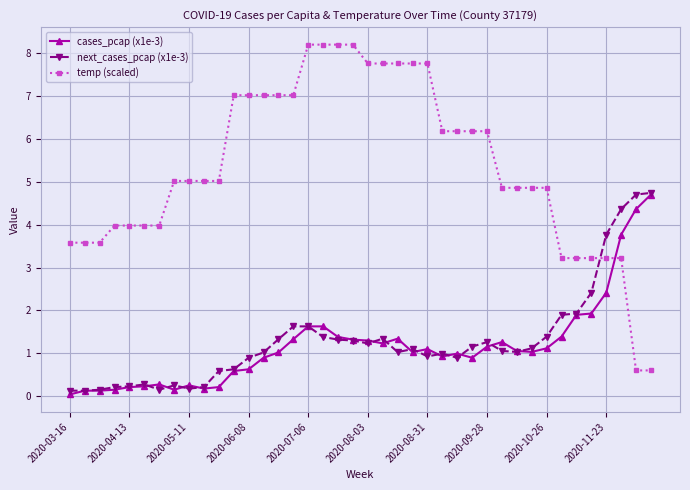

What is the value of the temp (scaled) point at the 24th from the left?

7.8